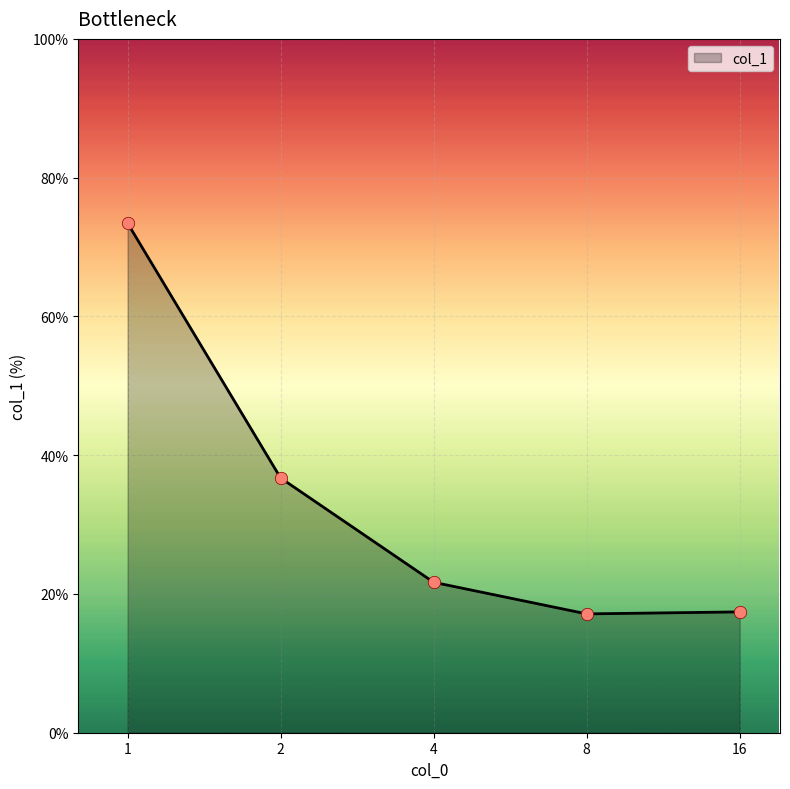

True or false: there are more than 2 points higher than both neighbors.

False